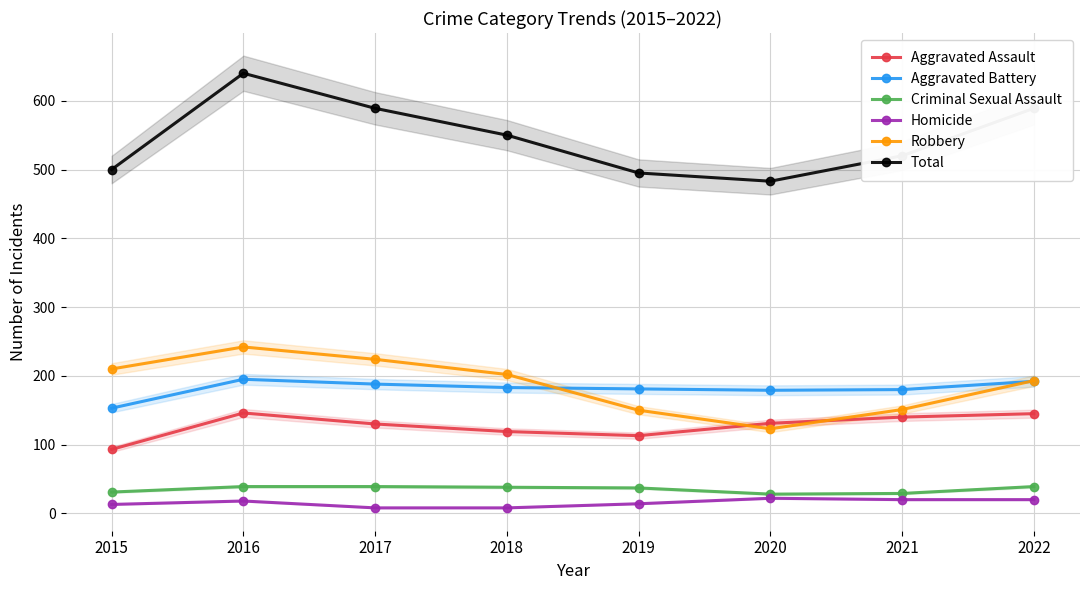

What is the value of the Aggravated Battery point at the 5th from the left?

181